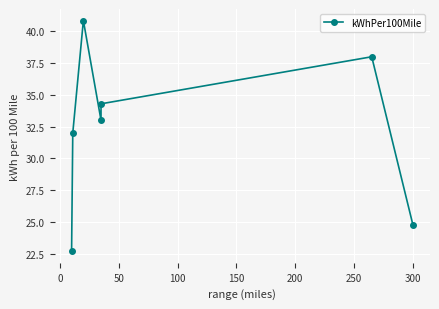

What is the greatest value displayed?

40.9